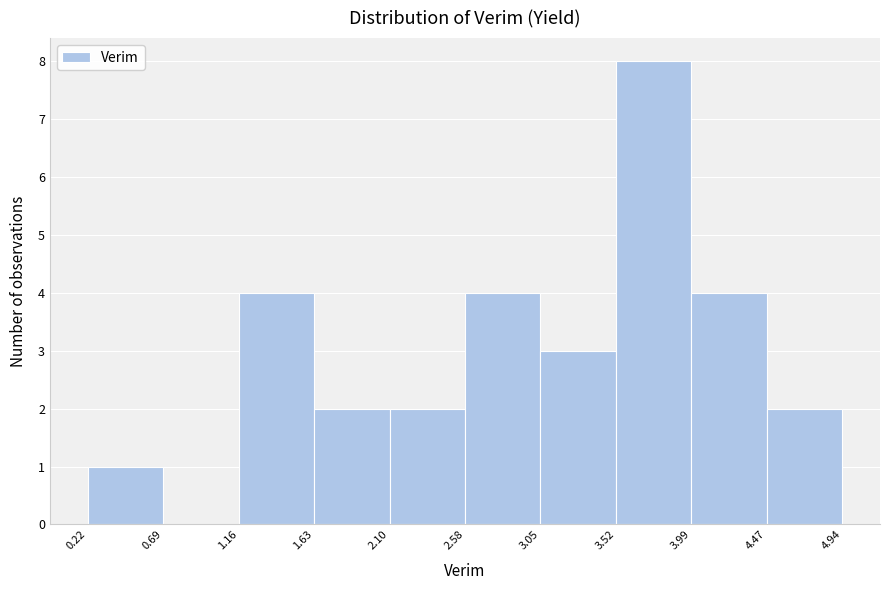

How tall is the bar that spans 2.10 to 2.58 on the x-axis? The values are not printed on the chart, so give them approximately, as read against the axis.

2